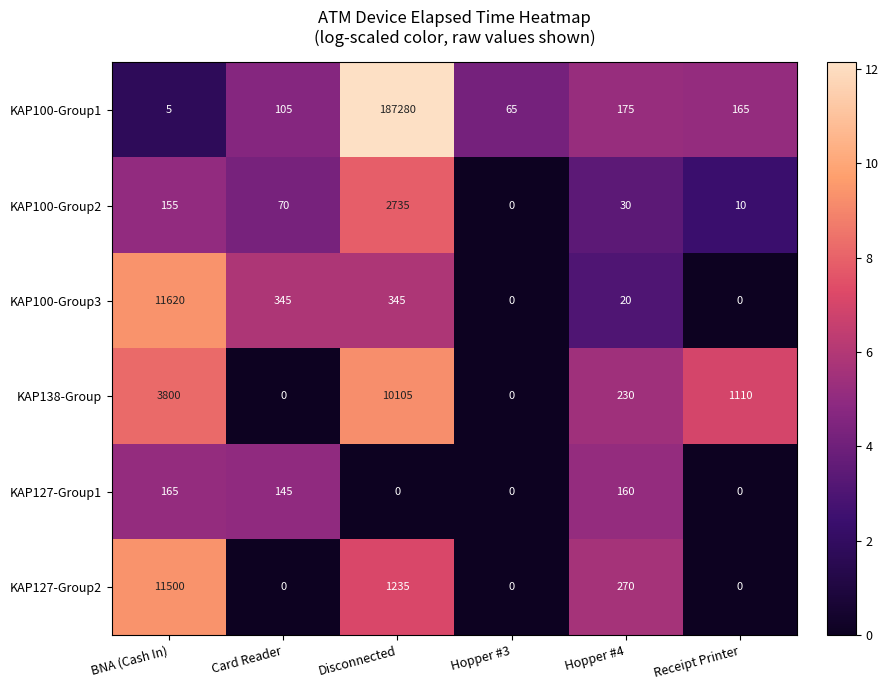

Which series changed the most between Disconnected and Receipt Printer?

KAP100-Group1